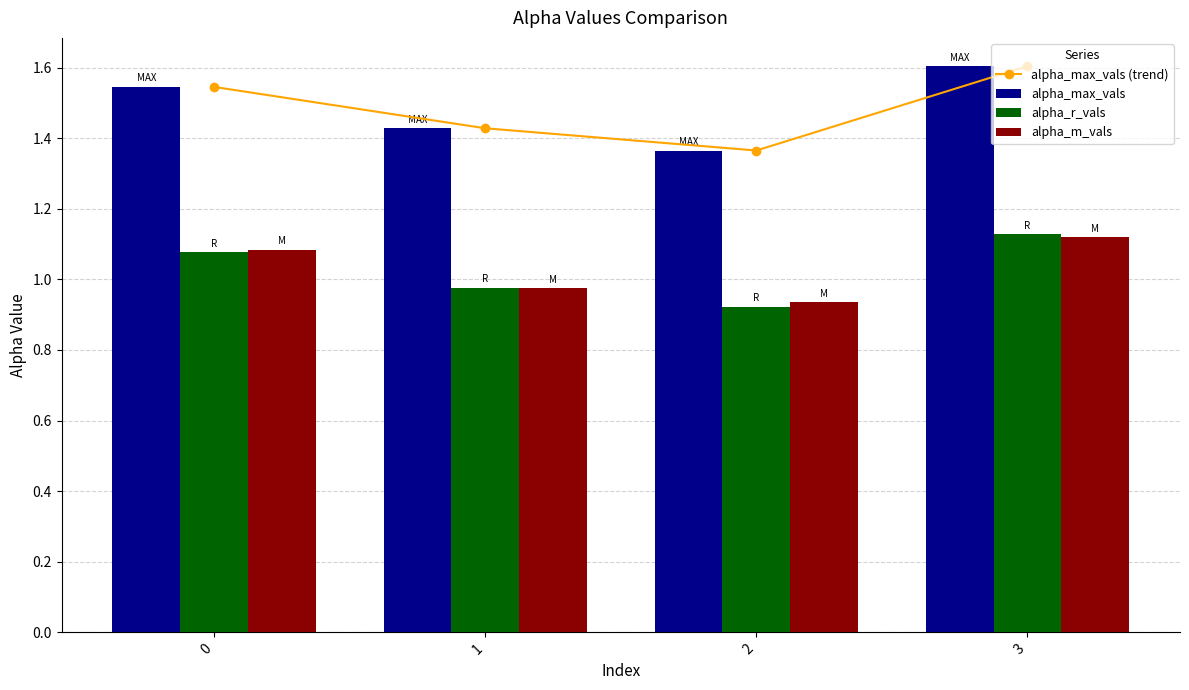

At how many categories does at least one series exceed 0?

4